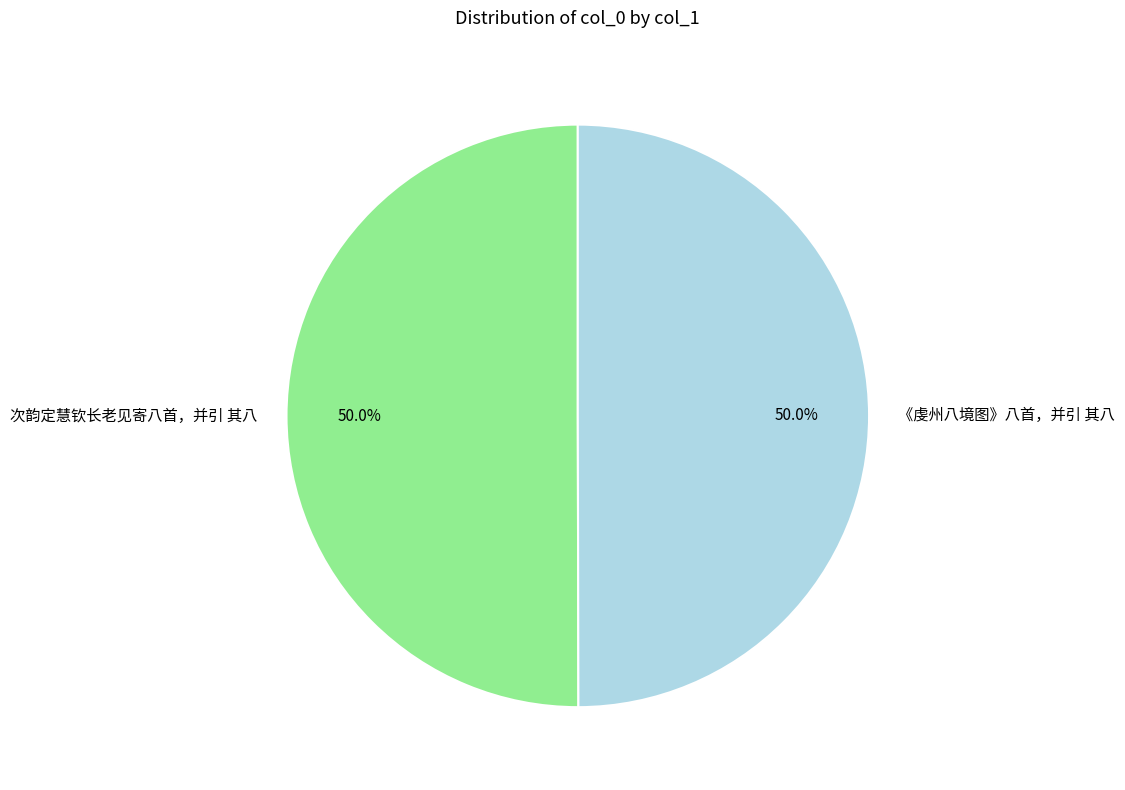

Combined, do 《虔州八境图》八首，并引 其八 and 次韵定慧钦长老见寄八首，并引 其八 account for over 50%?

Yes